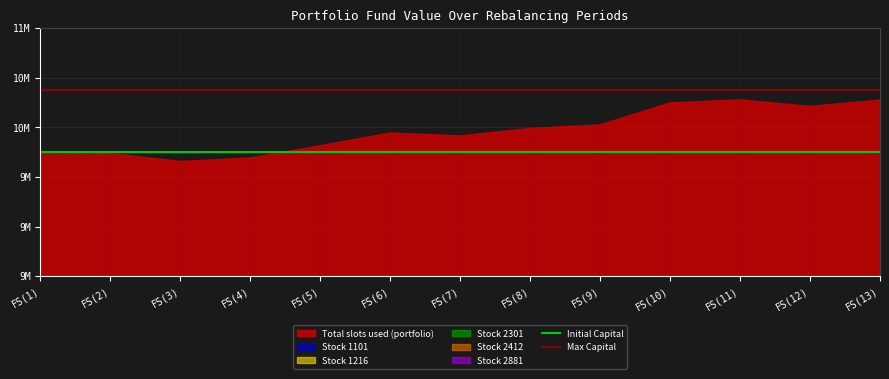

What is the difference between the highest and lowest values at FS(2)?

500000